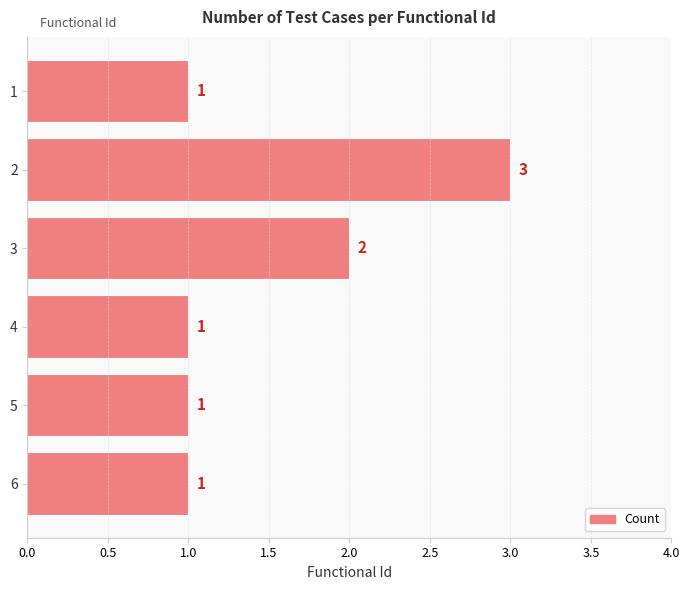

Which category has the highest value across all series?

2